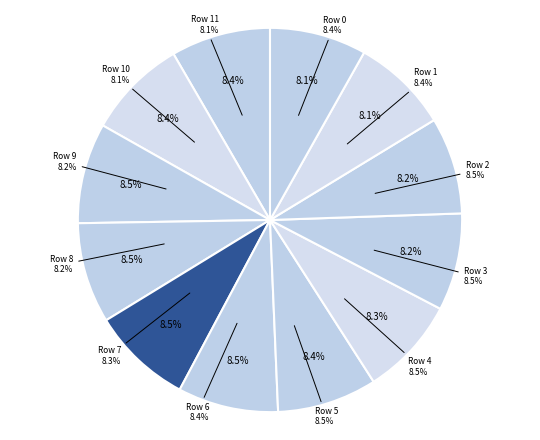

Is there a majority slice in this chart?

No